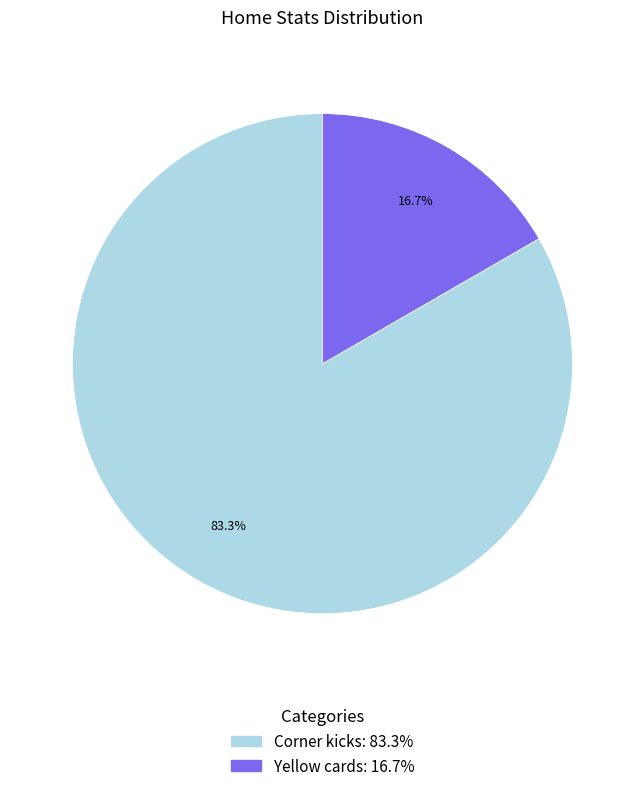

What percentage is the Yellow cards slice, to the nearest percent?

17%